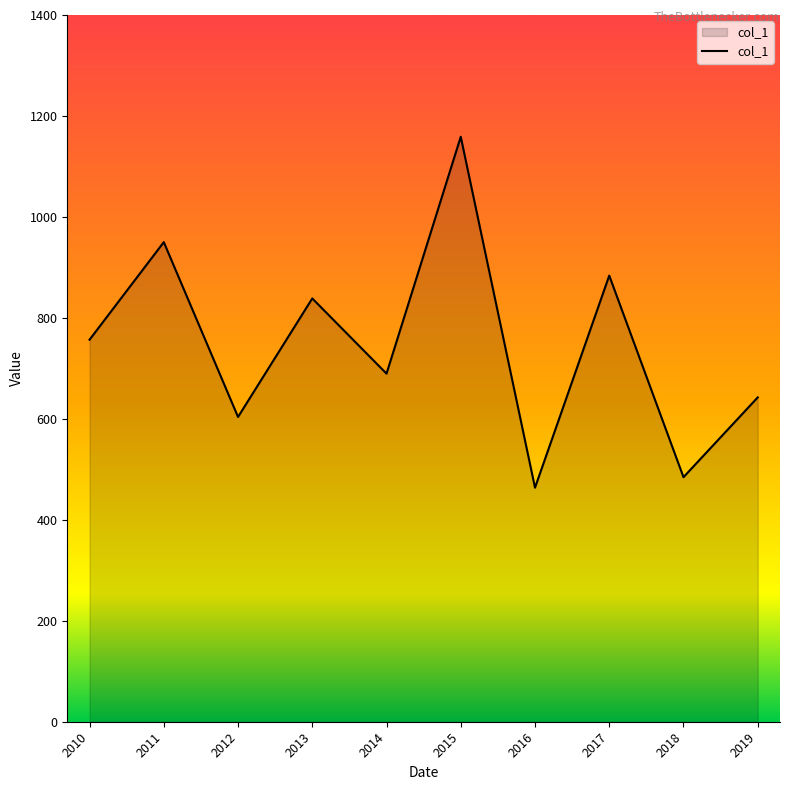

At which category does the chart reach its minimum across all series?

2016